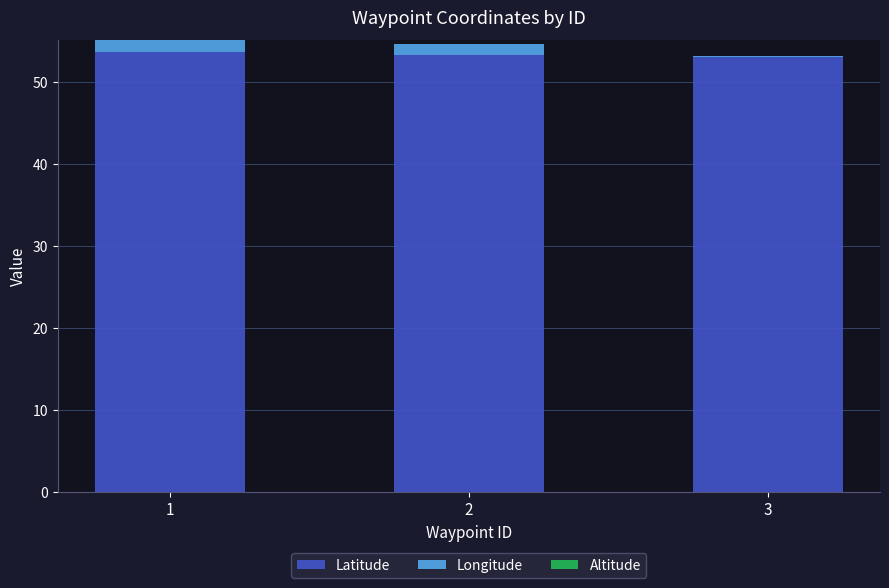

What is the highest value of the Latitude series?

53.6